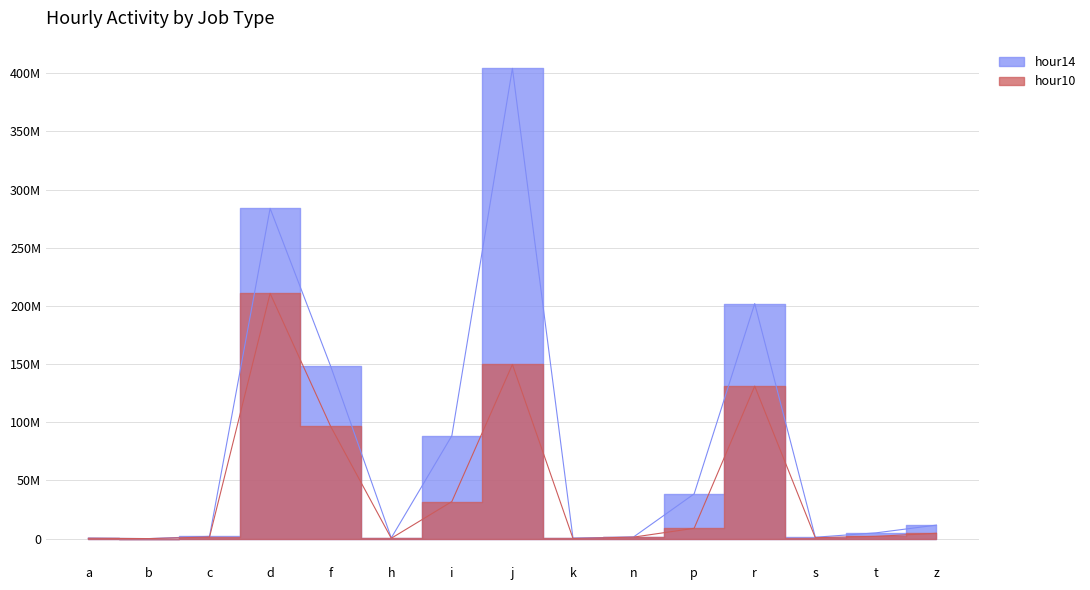

Which series has the largest total across all categories?

hour14